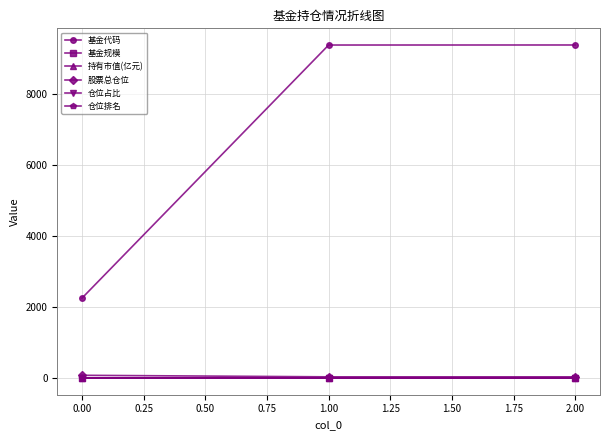

What is the greatest value displayed?

9388.0